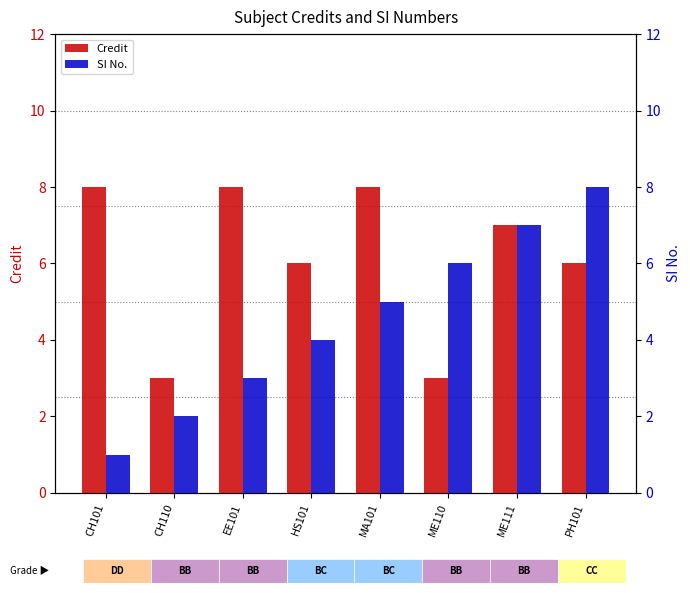

Which category has the highest value in the SI No. series?

PH101